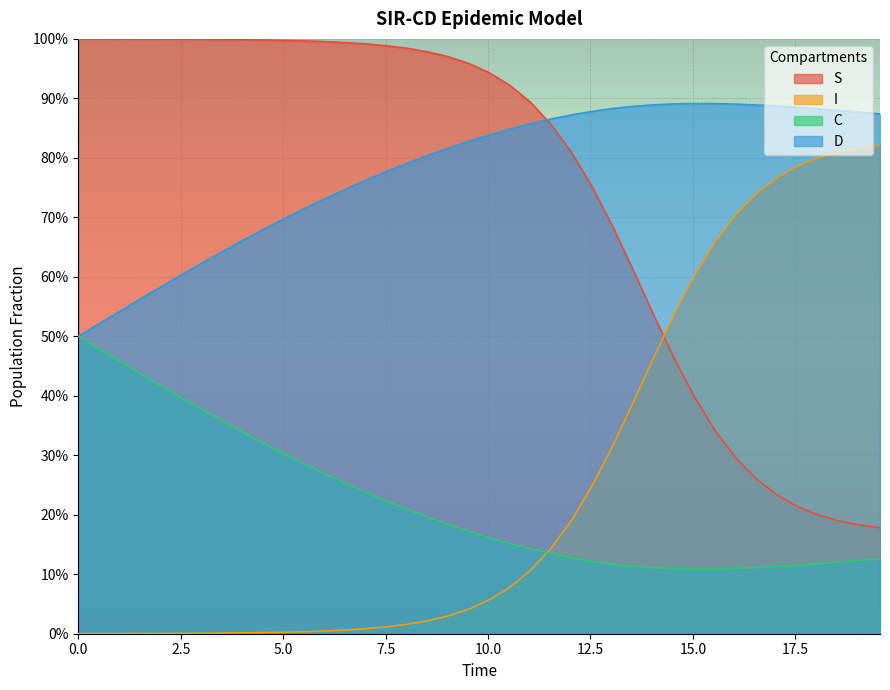

Rank the series by their maximum value, from lowest to highest.

C, I, D, S